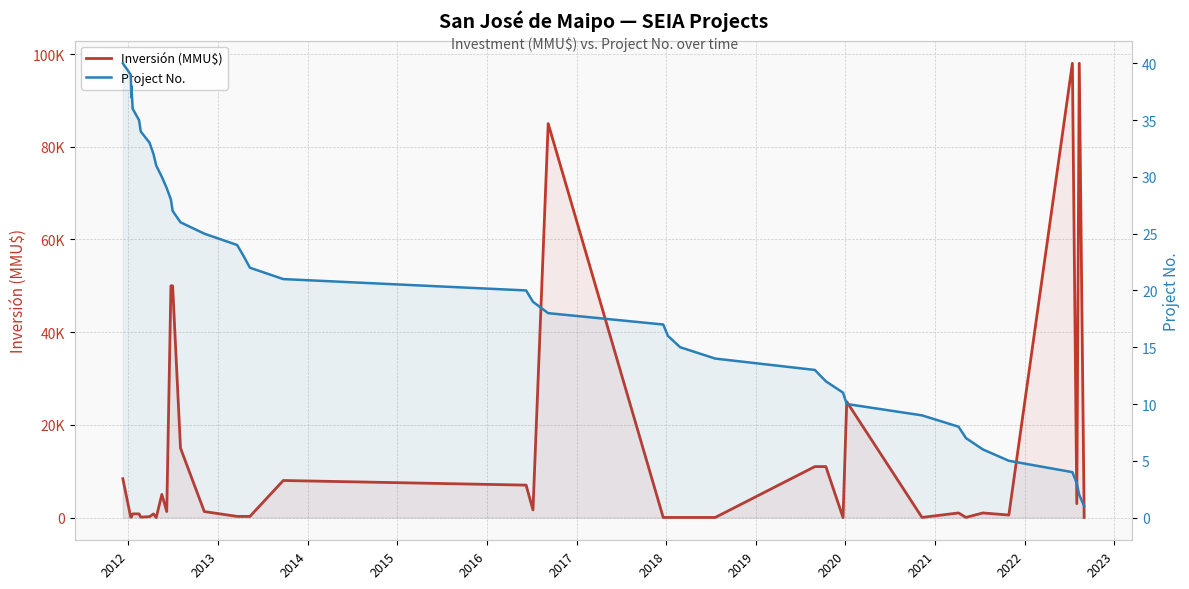

What is the sum of all Inversión (MMU$) values?

485214